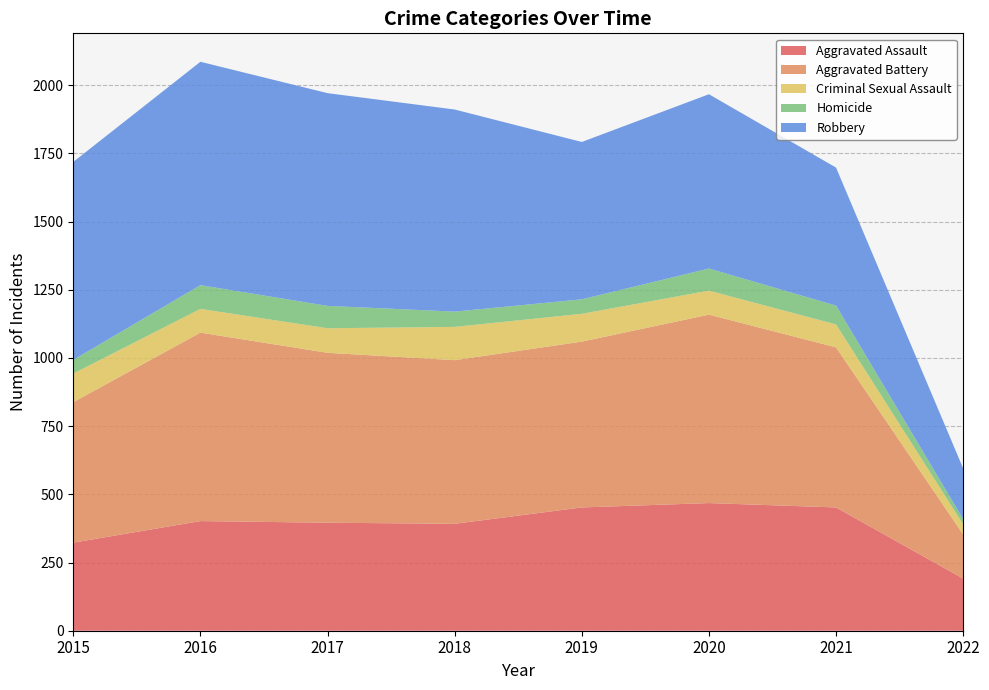

Reading left to right, transcribe all the data shown in this chart.

Aggravated Assault: 323	402	396	392	452	468	452	191
Aggravated Battery: 515	691	623	600	608	691	587	162
Criminal Sexual Assault: 105	87	90	122	102	88	84	37
Homicide: 50	87	82	56	53	81	69	19
Robbery: 726	819	780	741	577	639	506	186